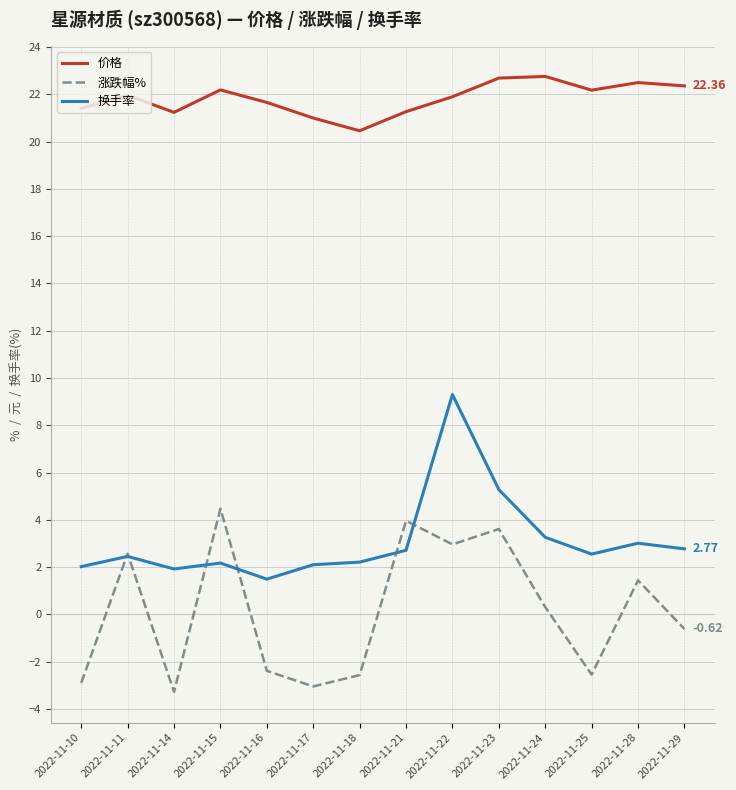

What is the total value across all series at 2022-11-25?

22.2